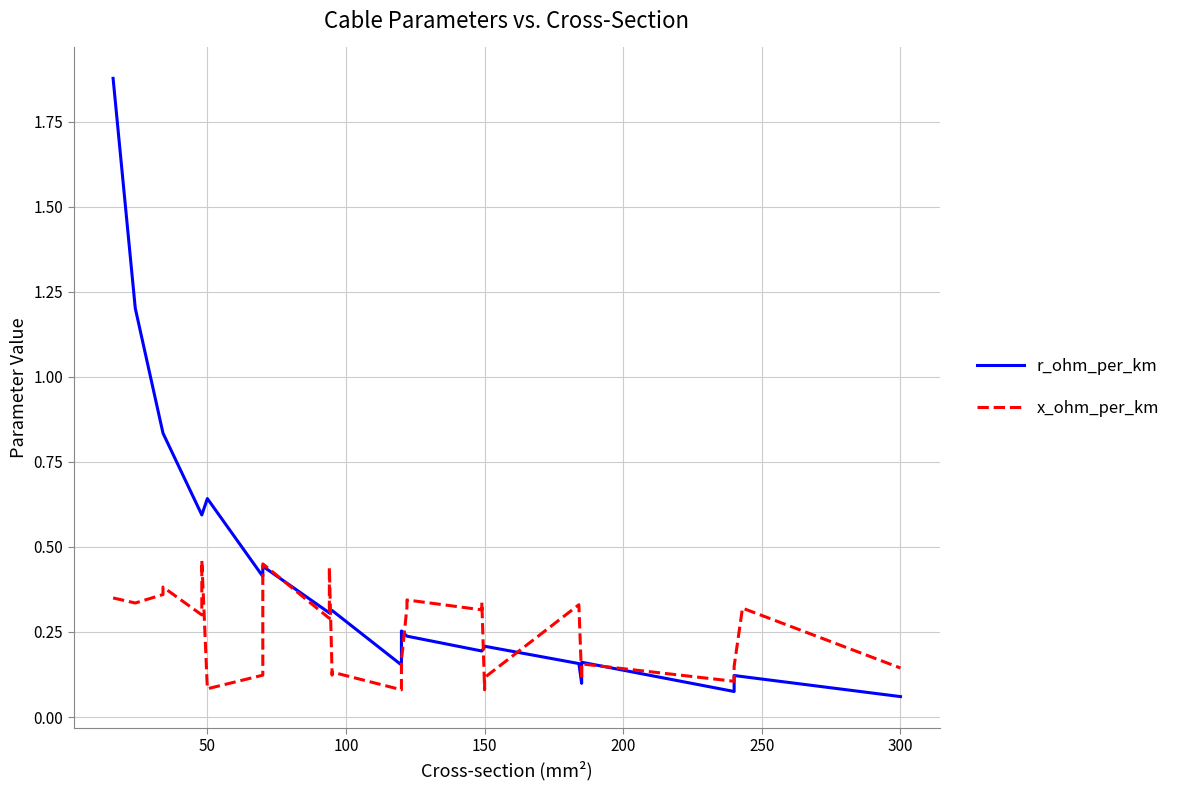

True or false: r_ohm_per_km has a value of 0.0 at 20.

False